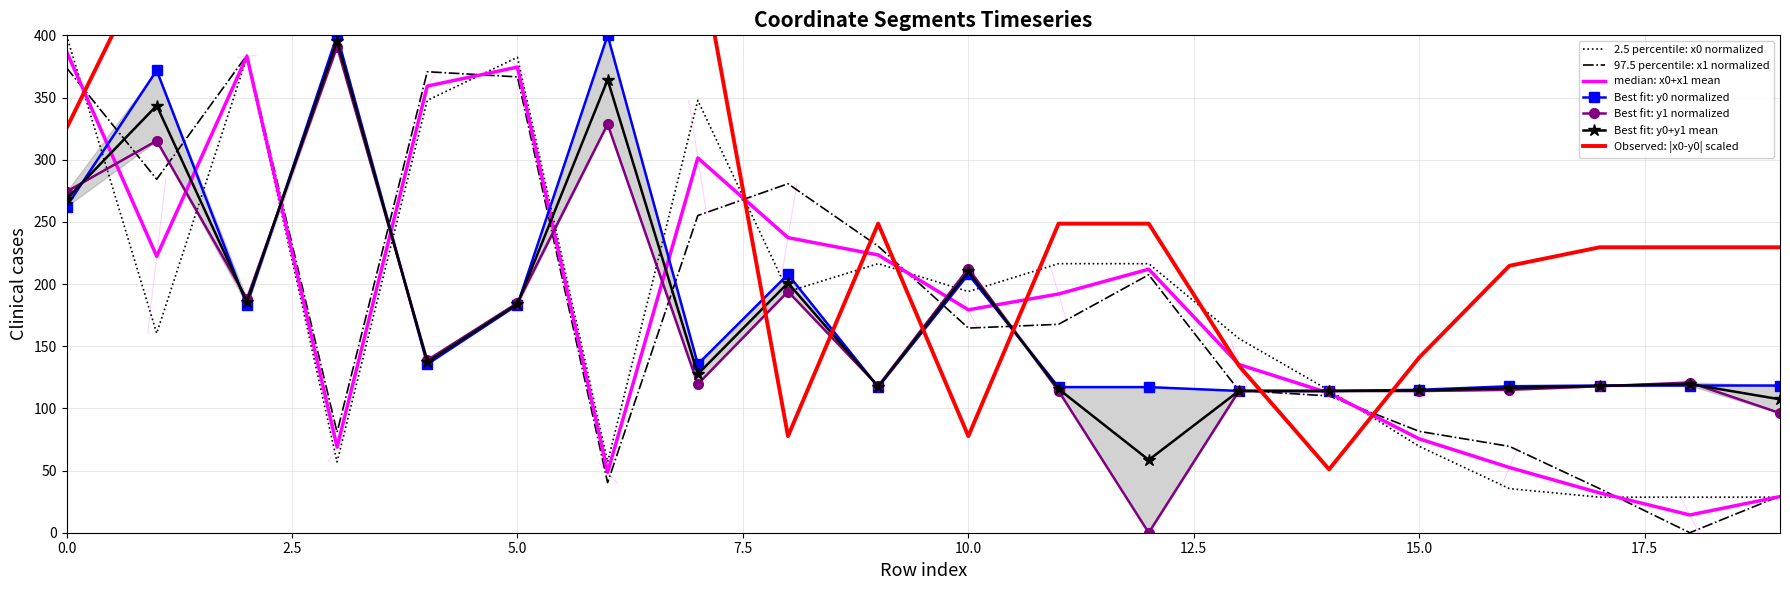

How many interior local peaks does the x0 series have?

4